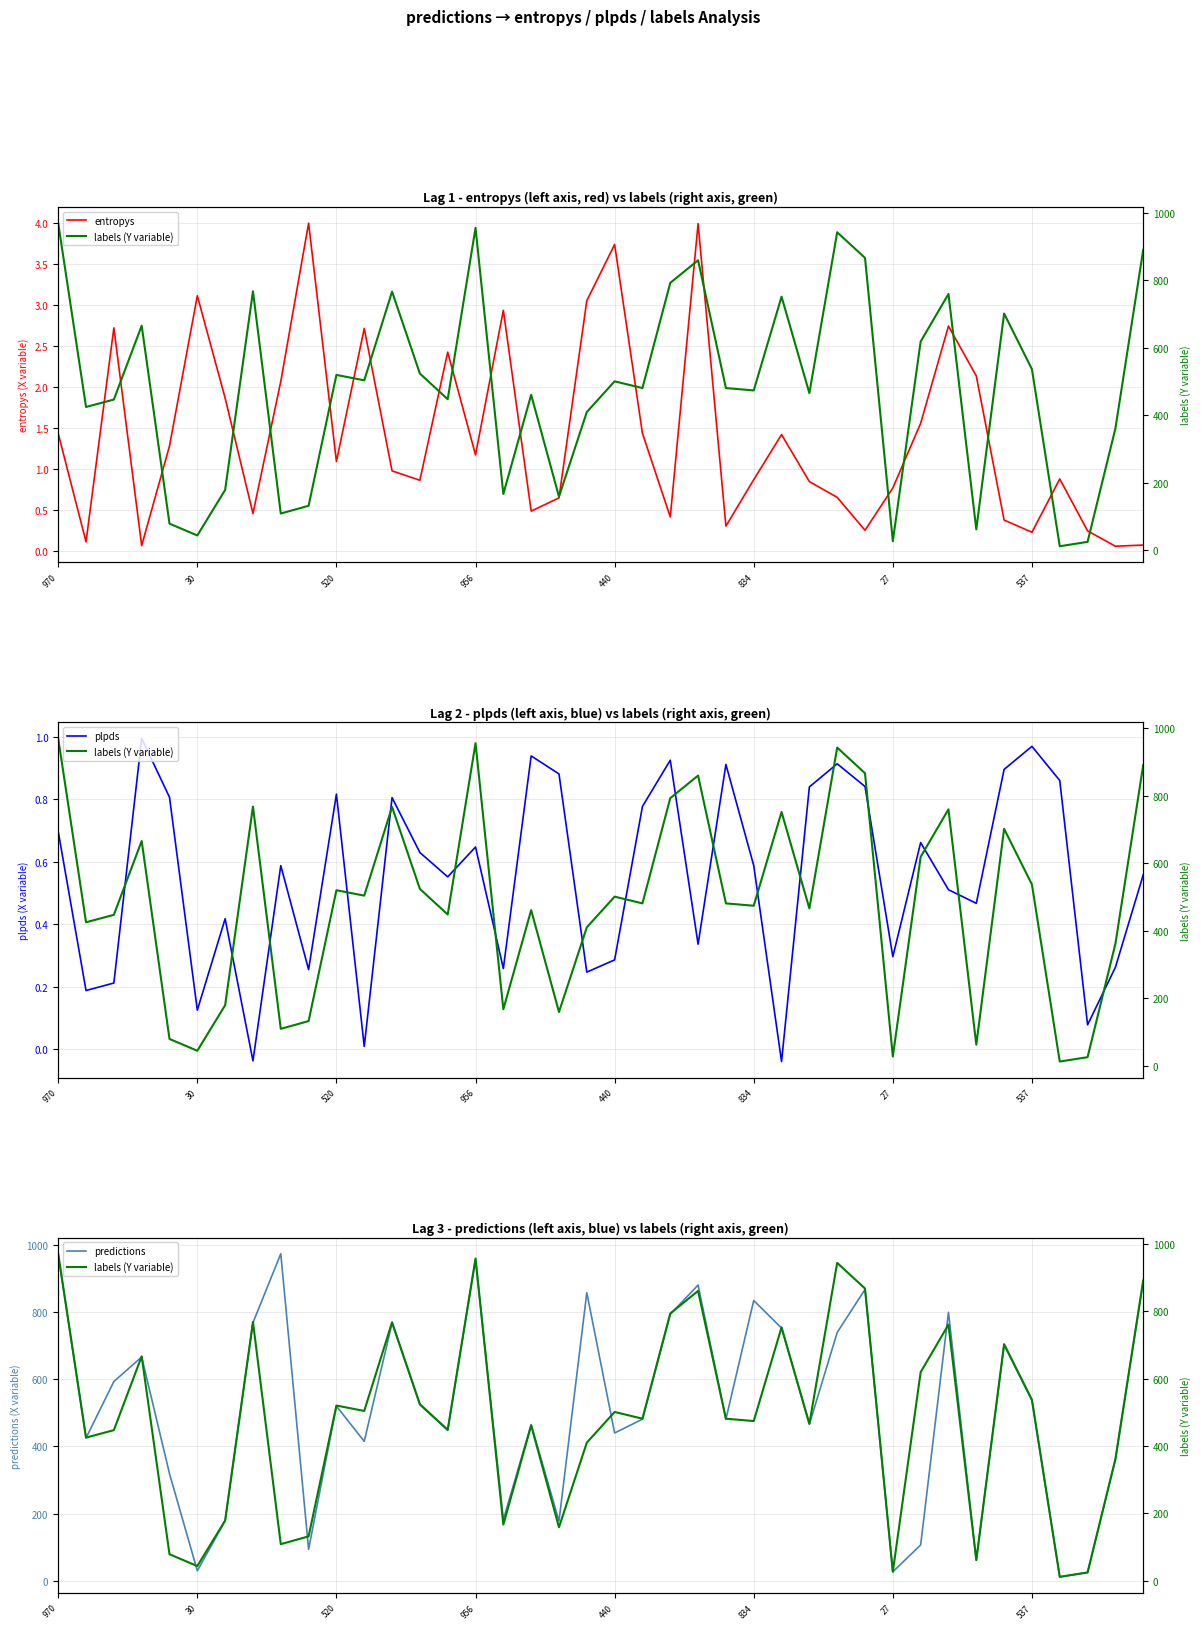

What are all the series names shown in the legend?

entropys, labels (Y variable), plpds, predictions